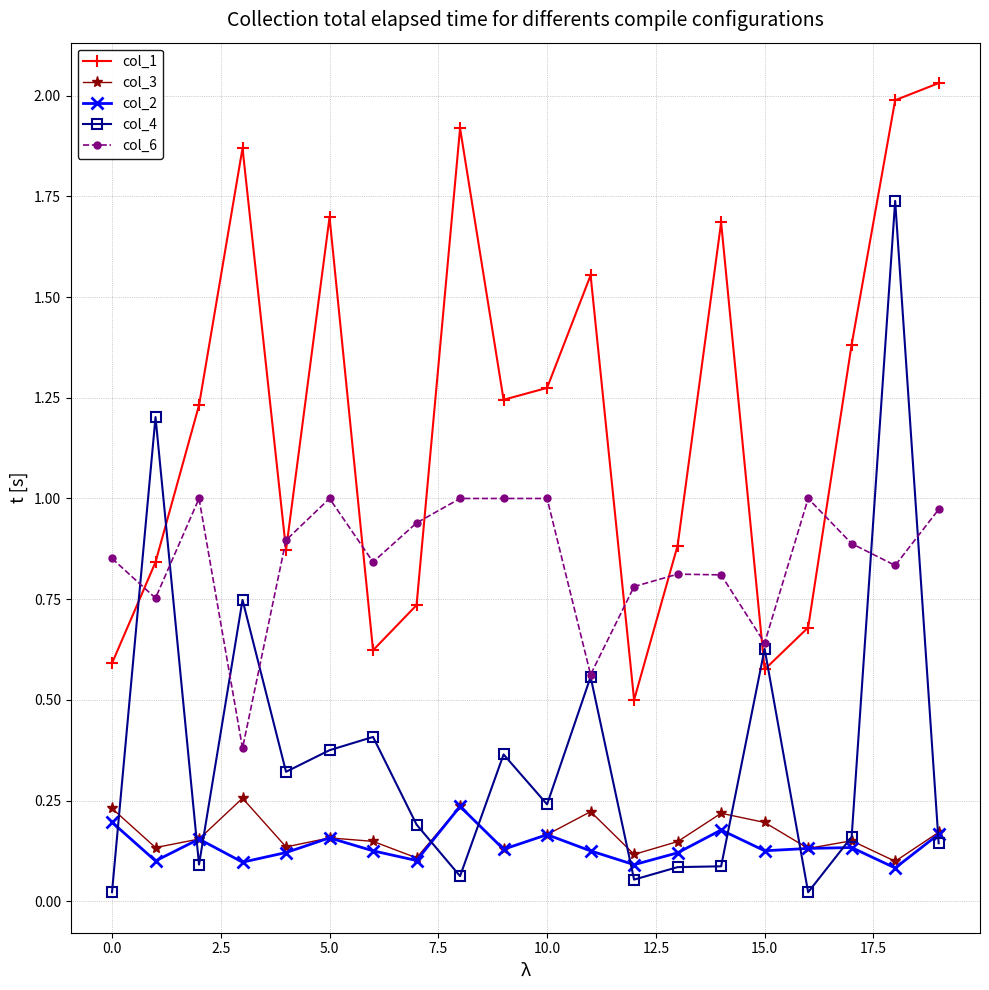

True or false: col_3 and col_1 intersect in this chart.

False